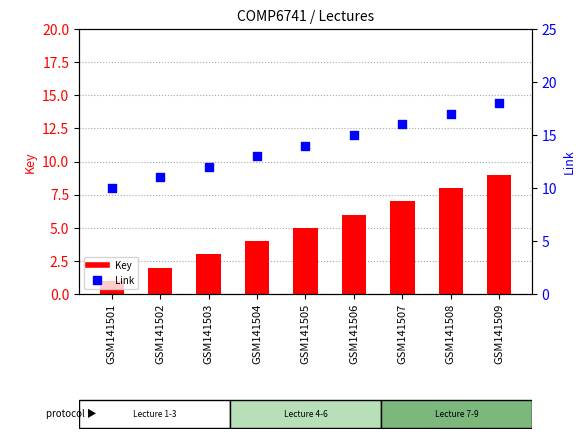

Which series has the largest Y range (max minus min)?

Key